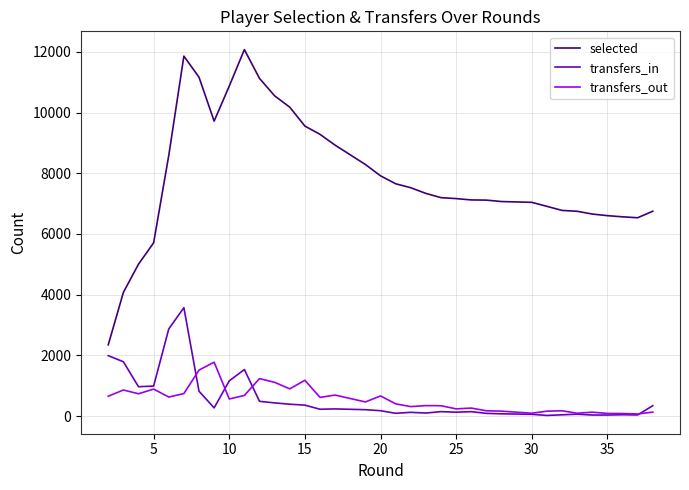

Is this an area chart (filled region under the line)?

No